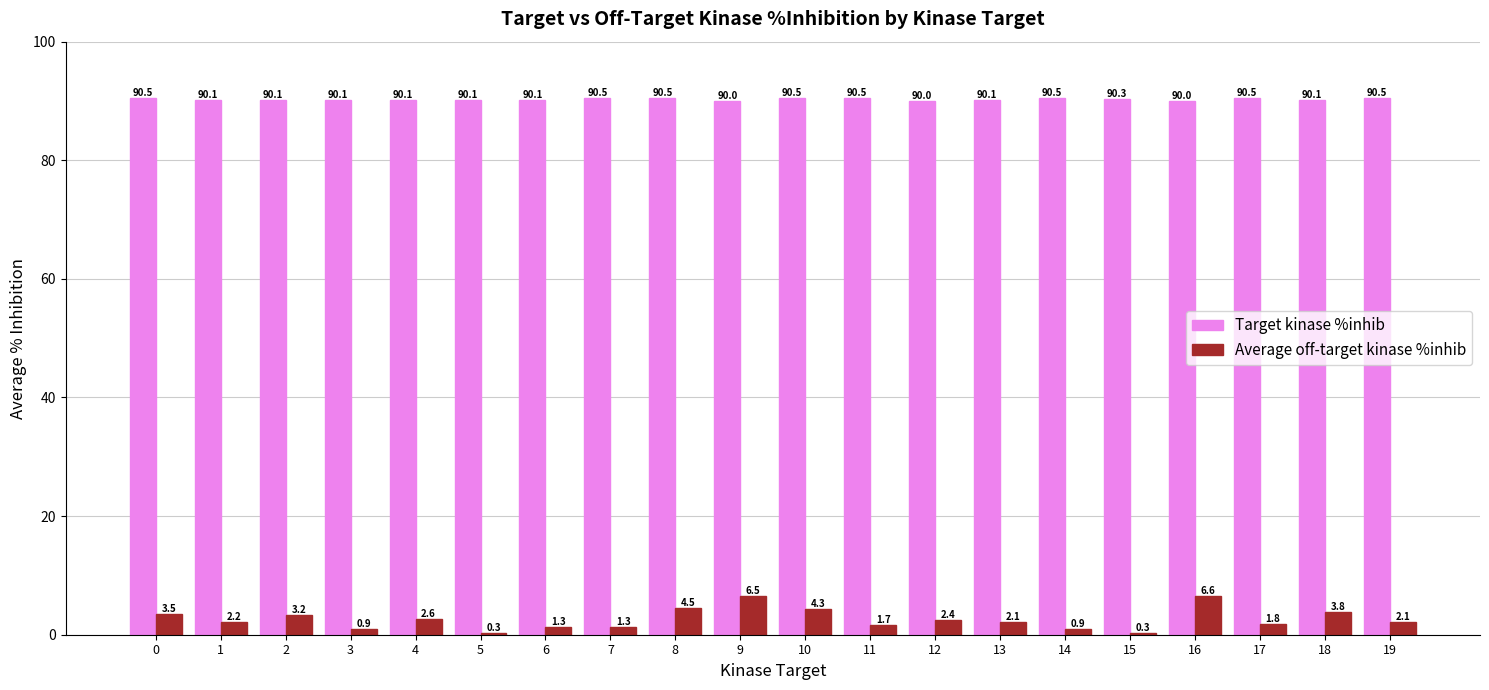

At which category is the sum across all series the highest?

16